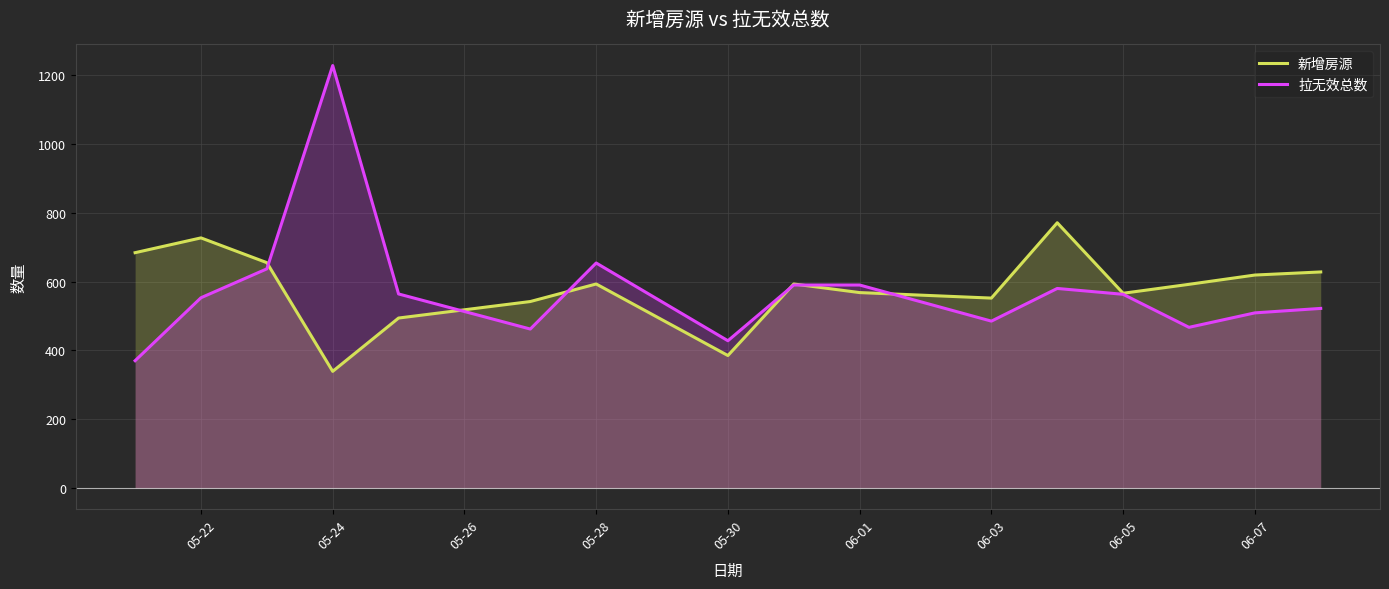

Rank the series by their maximum value, from lowest to highest.

新增房源, 拉无效总数